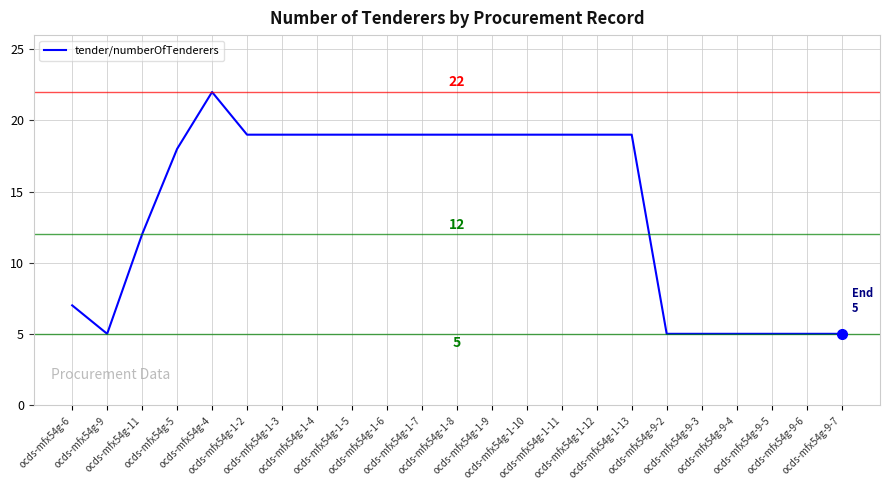

Reading right to left, list all the values displayed in this chart.

ocds-mfx54g-9-7=5	ocds-mfx54g-9-6=5	ocds-mfx54g-9-5=5	ocds-mfx54g-9-4=5	ocds-mfx54g-9-3=5	ocds-mfx54g-9-2=5	ocds-mfx54g-1-13=19	ocds-mfx54g-1-12=19	ocds-mfx54g-1-11=19	ocds-mfx54g-1-10=19	ocds-mfx54g-1-9=19	ocds-mfx54g-1-8=19	ocds-mfx54g-1-7=19	ocds-mfx54g-1-6=19	ocds-mfx54g-1-5=19	ocds-mfx54g-1-4=19	ocds-mfx54g-1-3=19	ocds-mfx54g-1-2=19	ocds-mfx54g-4=22	ocds-mfx54g-5=18	ocds-mfx54g-11=12	ocds-mfx54g-9=5	ocds-mfx54g-6=7